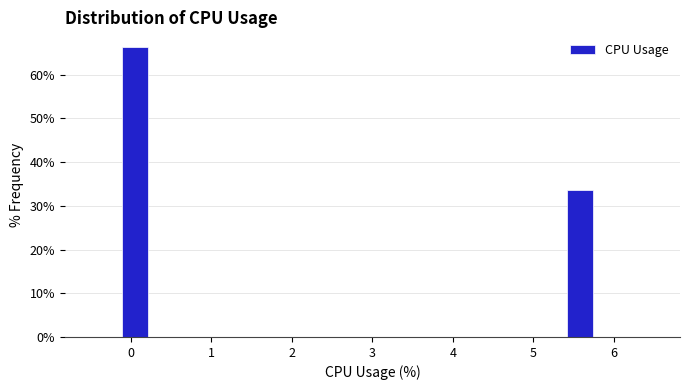

Read against the x-axis, roughly where is the centre of the tallest bar?

0.1